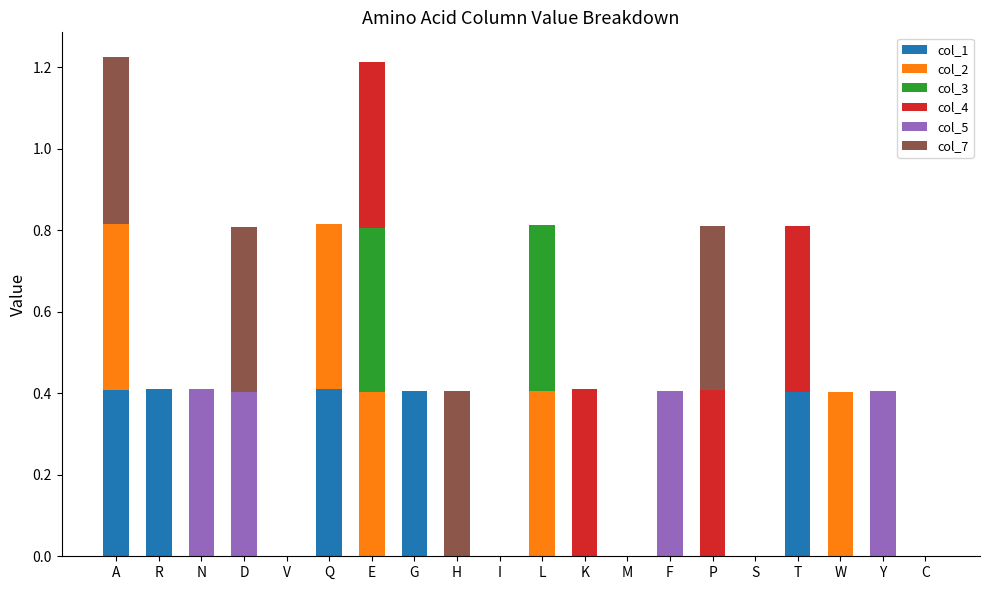

How many distinct data groups are displayed?

6